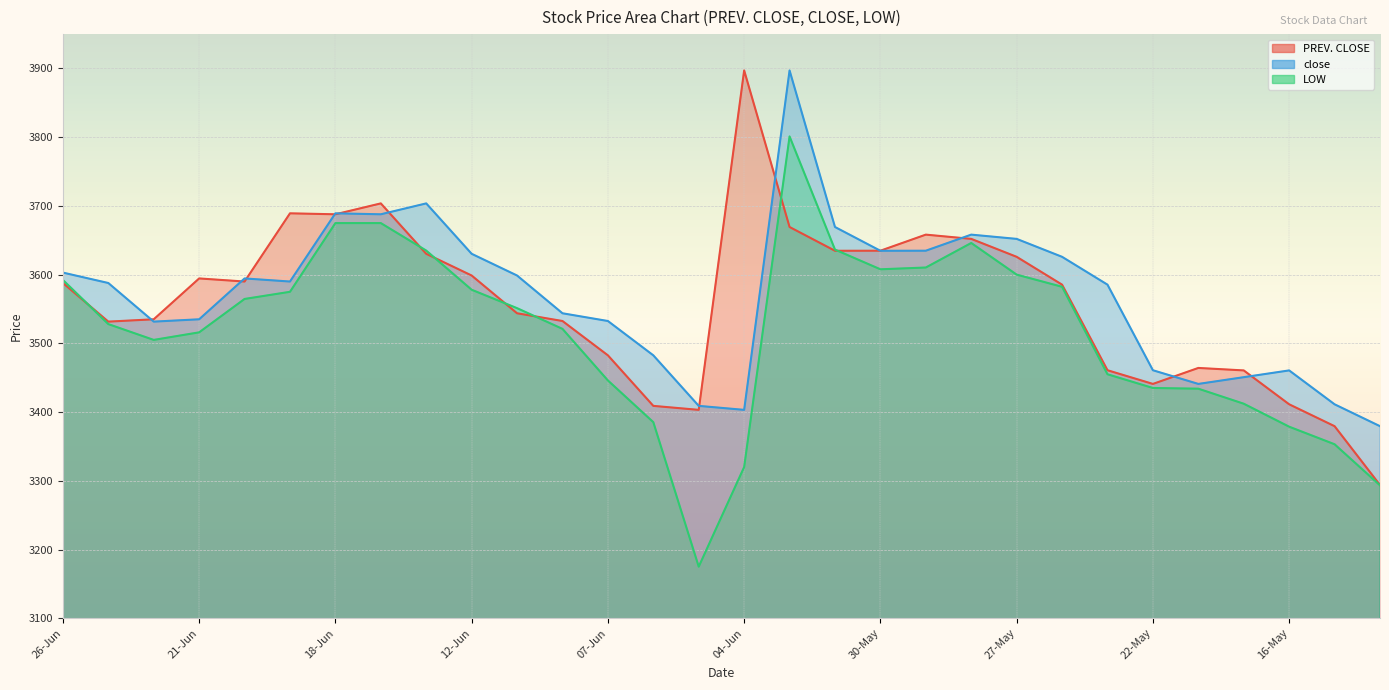

True or false: LOW and PREV. CLOSE intersect in this chart.

True